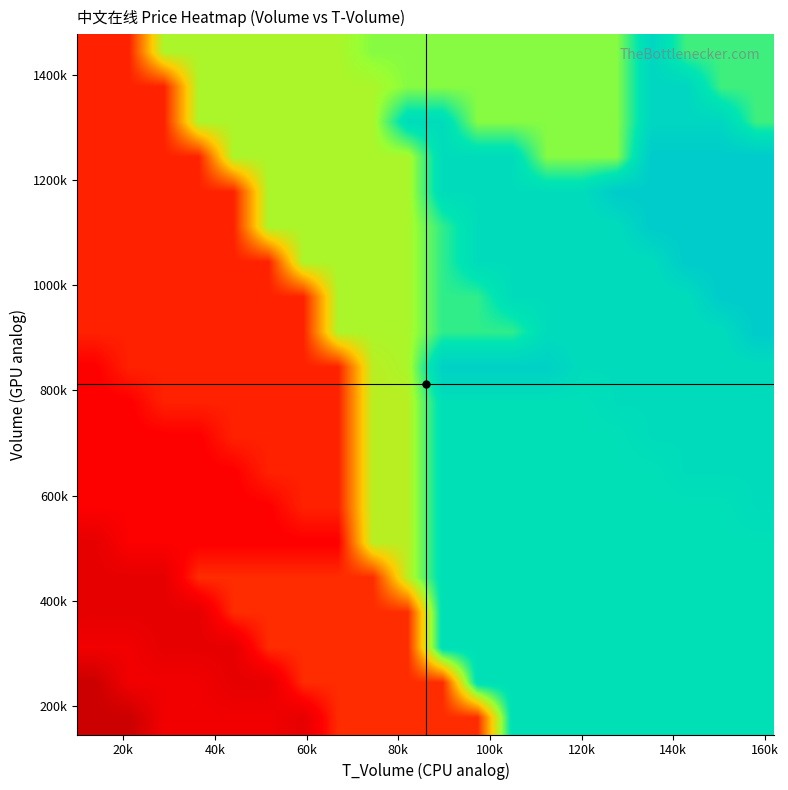

At how many categories does at least one series exceed 8?

18